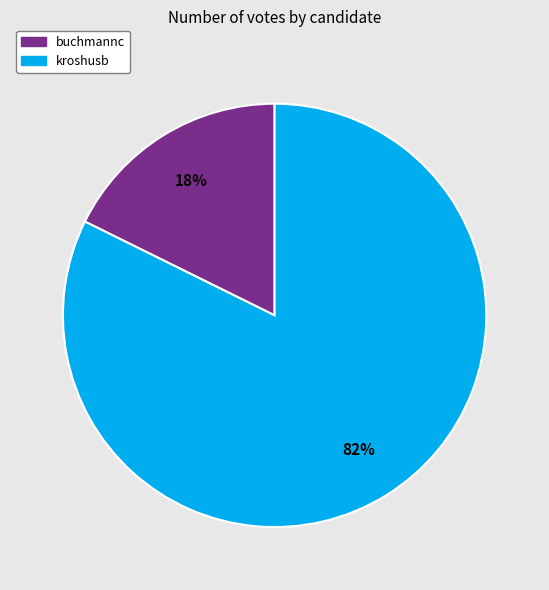

Between buchmannc and kroshusb, which is larger?

kroshusb